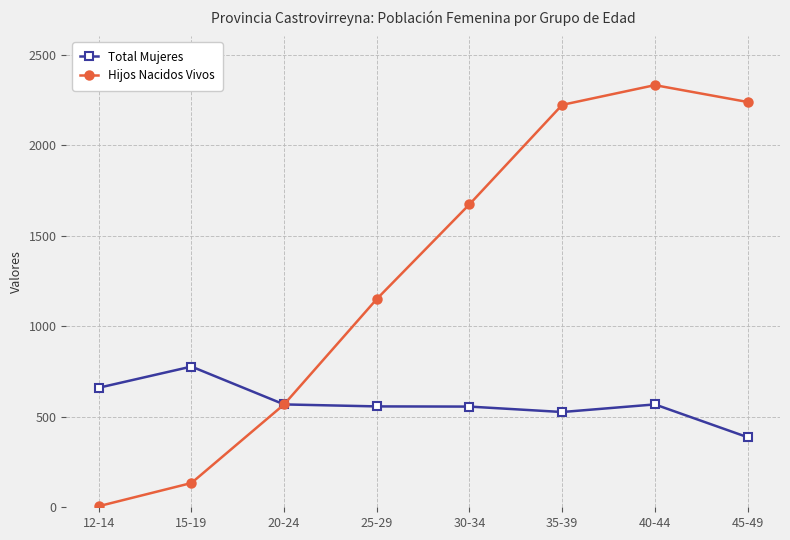

At 45-49, list the series in order from smallest to largest.

Total Mujeres, Hijos Nacidos Vivos